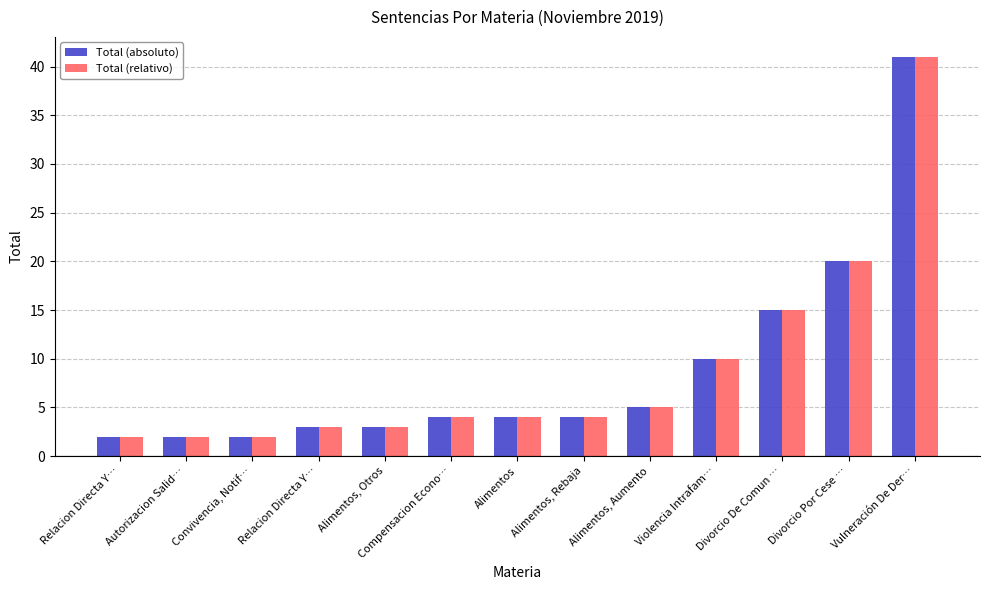

Reading right to left, what are all the values shown in this chart?

Total (absoluto): 41	20	15	10	5	4	4	4	3	3	2	2	2
Total (relativo): 41	20	15	10	5	4	4	4	3	3	2	2	2